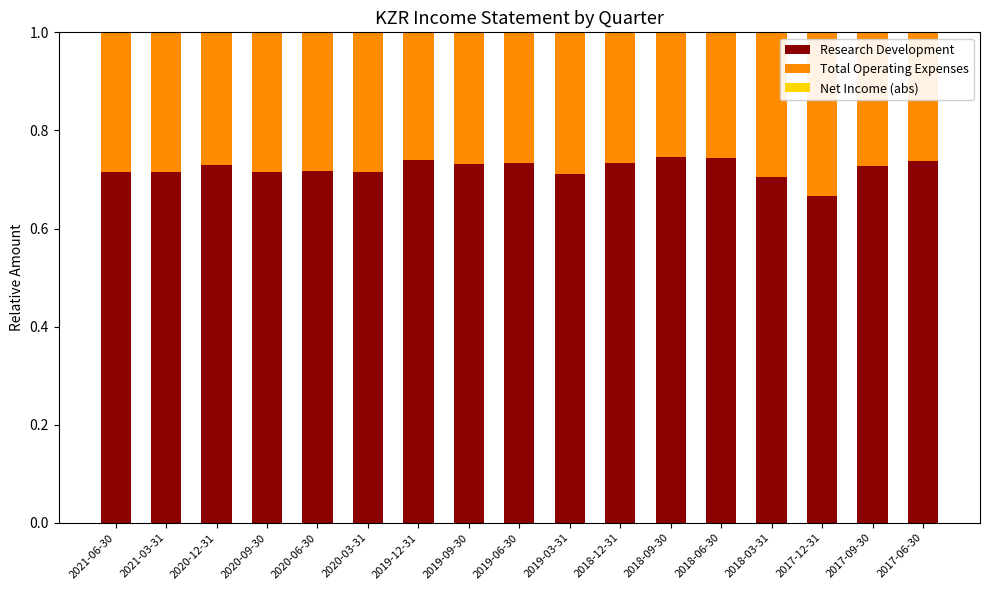

The Research Development series shows 0.7 at 2020-03-31. True or false?

True